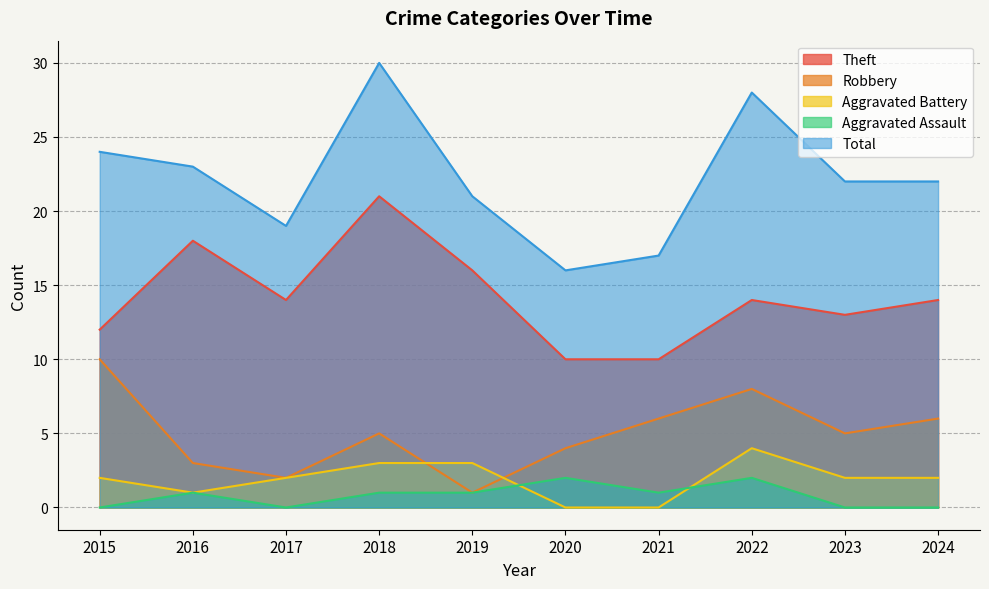

In Aggravated Assault, how many points are lower than both neighbors (excluding endpoints)?

2